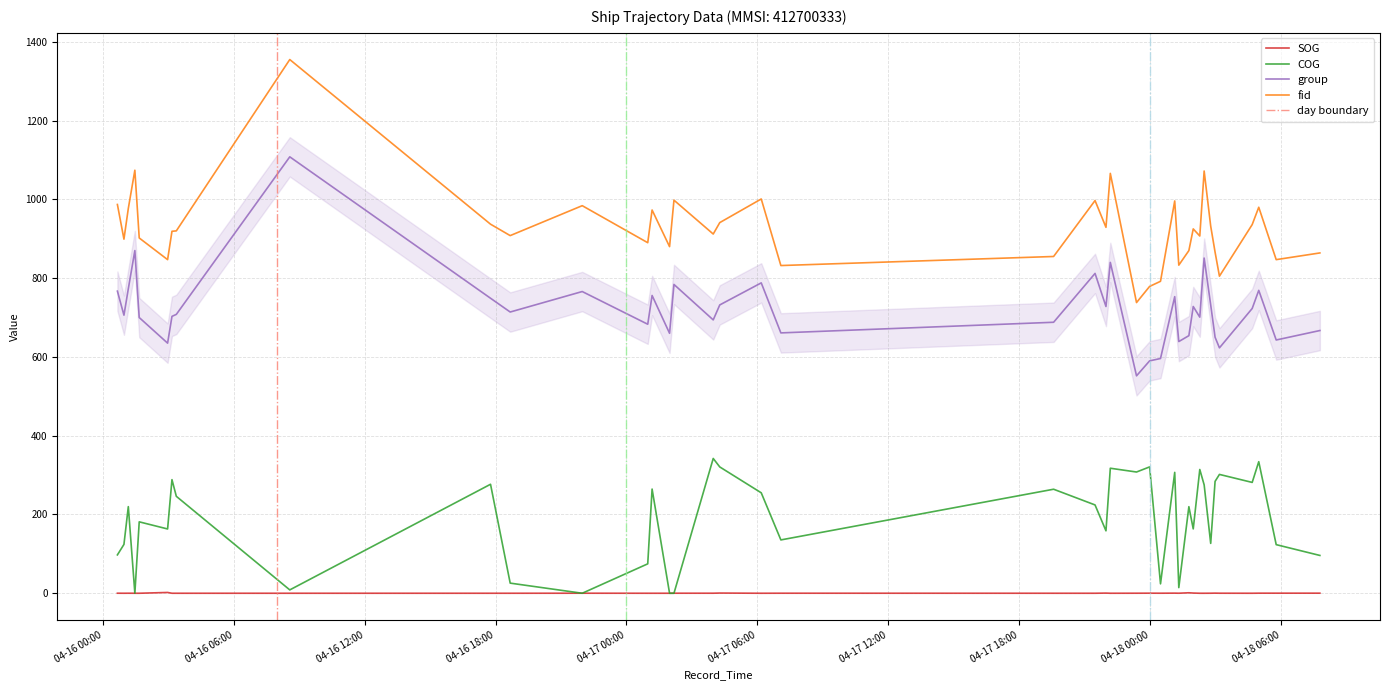

True or false: COG has more than 2 points higher than both neighbors.

True